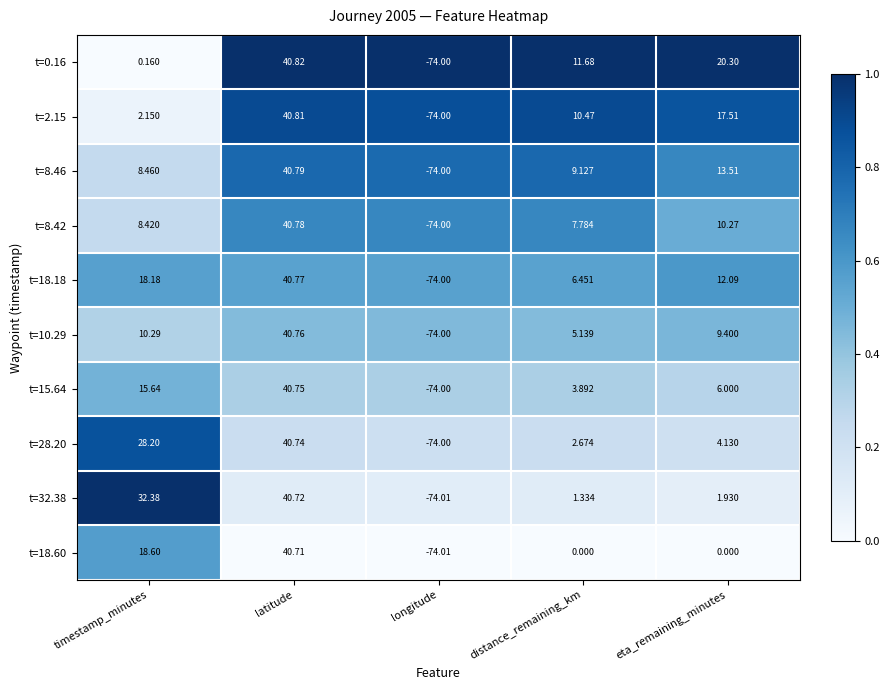

Which series has the widest spread of values?

t=0.16